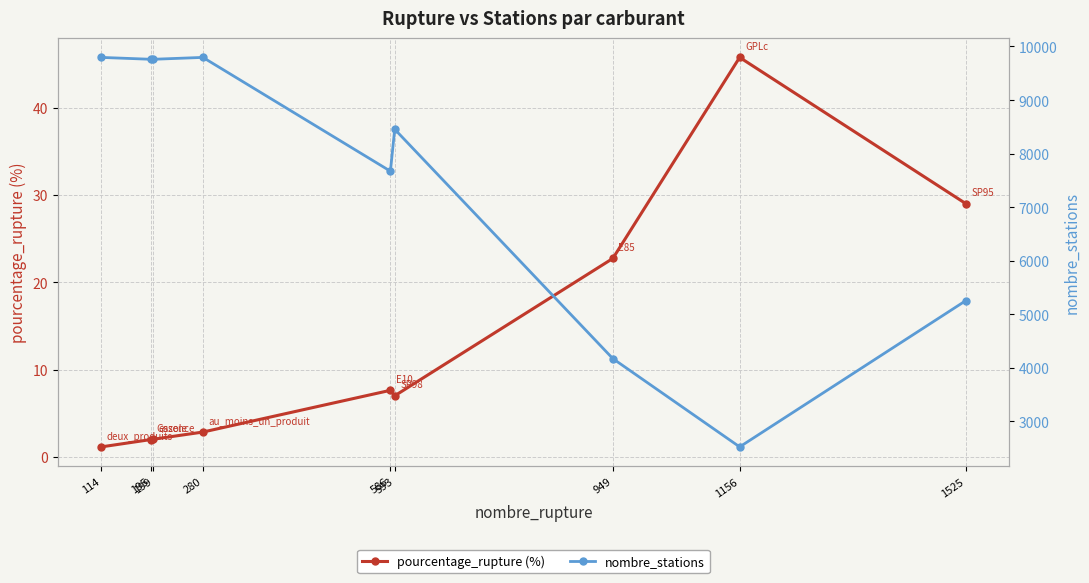

What is the maximum value for pourcentage_rupture (%)?

45.8